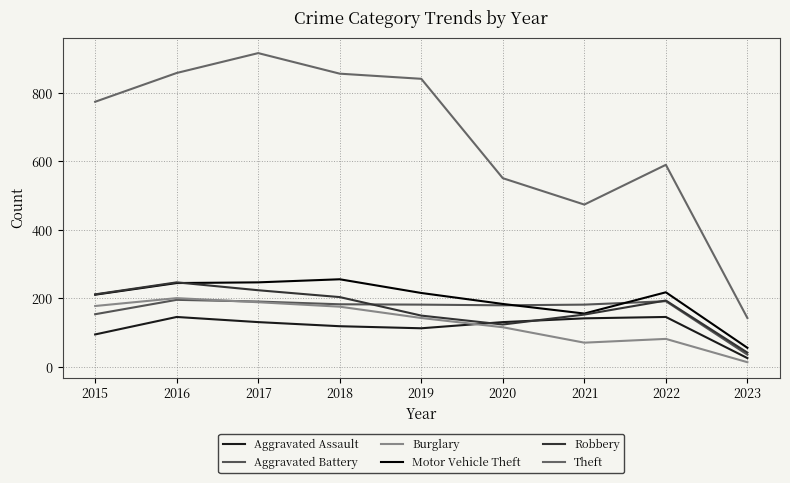

The Aggravated Battery series shows 196 at 2016. True or false?

True